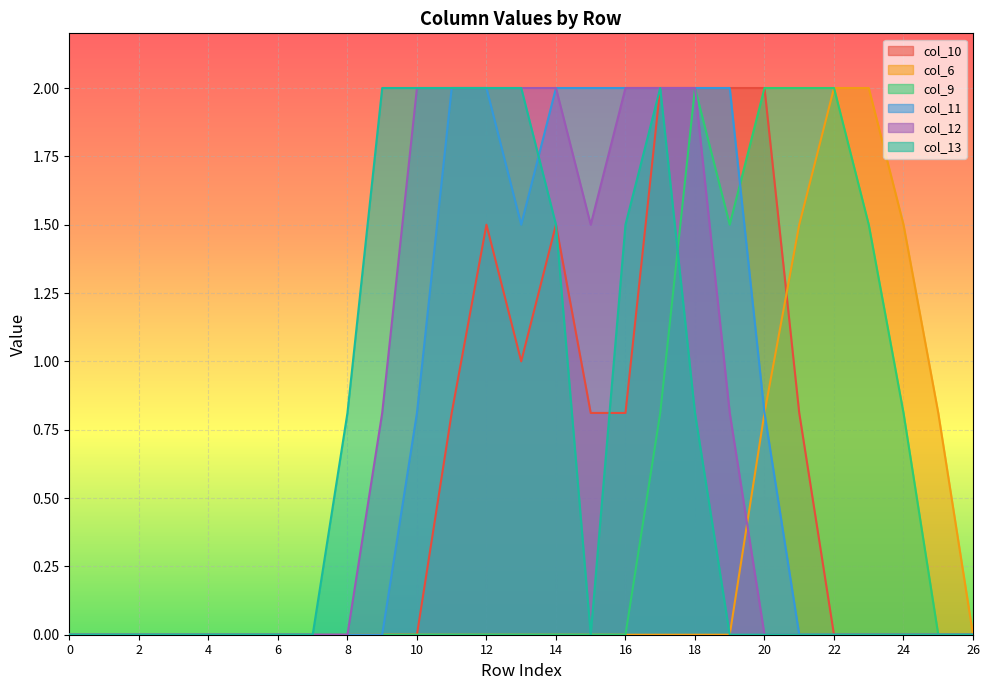

Which has a higher value, 15 or 22?

15